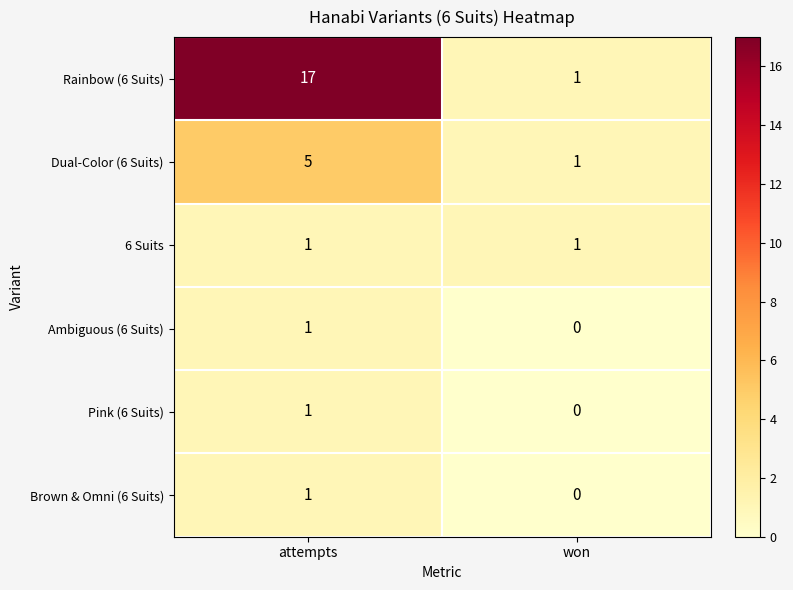

What is the difference between the Dual-Color (6 Suits) values at attempts and won?

4